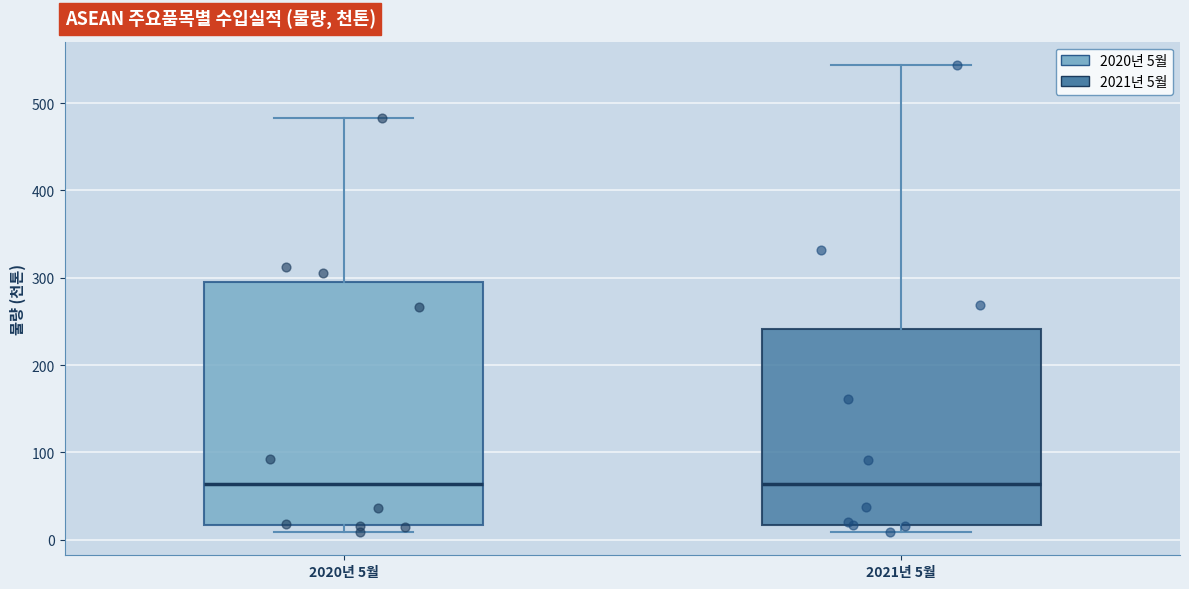

Reading left to right, transcribe this box plot: for each box, give where its median line is, the range the box spans, and where its two whiskers end, as read against the y-axis. The values are not printed on the chart, so give them approximately, as read against the axis.

2020년 5월: median 60, box 20 to 300, whiskers 10 to 480
2021년 5월: median 60, box 20 to 240, whiskers 10 to 540